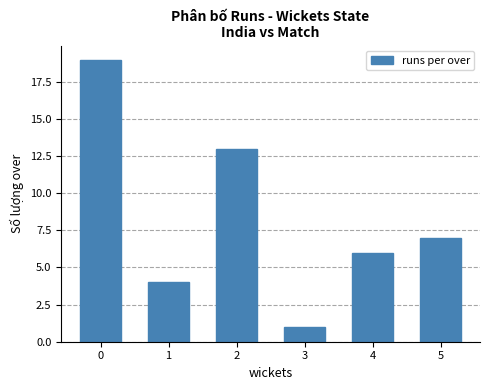

What is the average value?

8